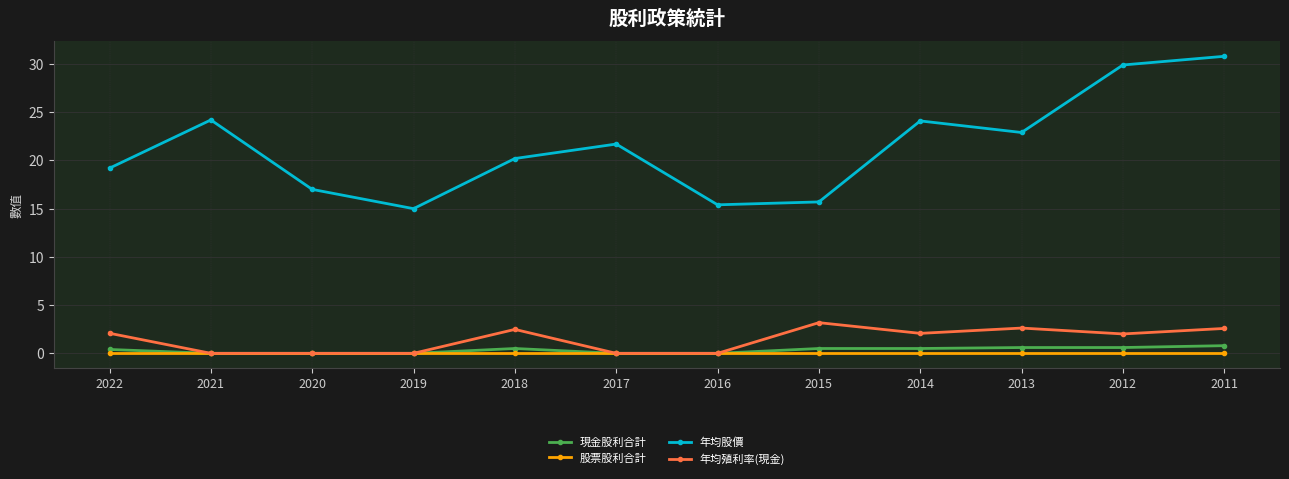

Which label corresponds to the largest value in the chart?

2011